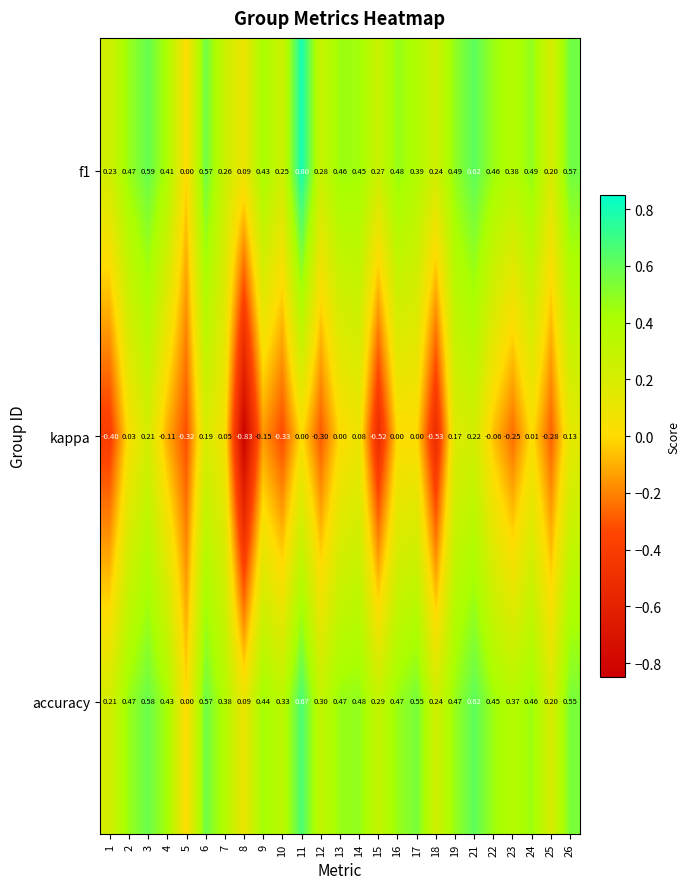

Which series has the largest total across all categories?

accuracy